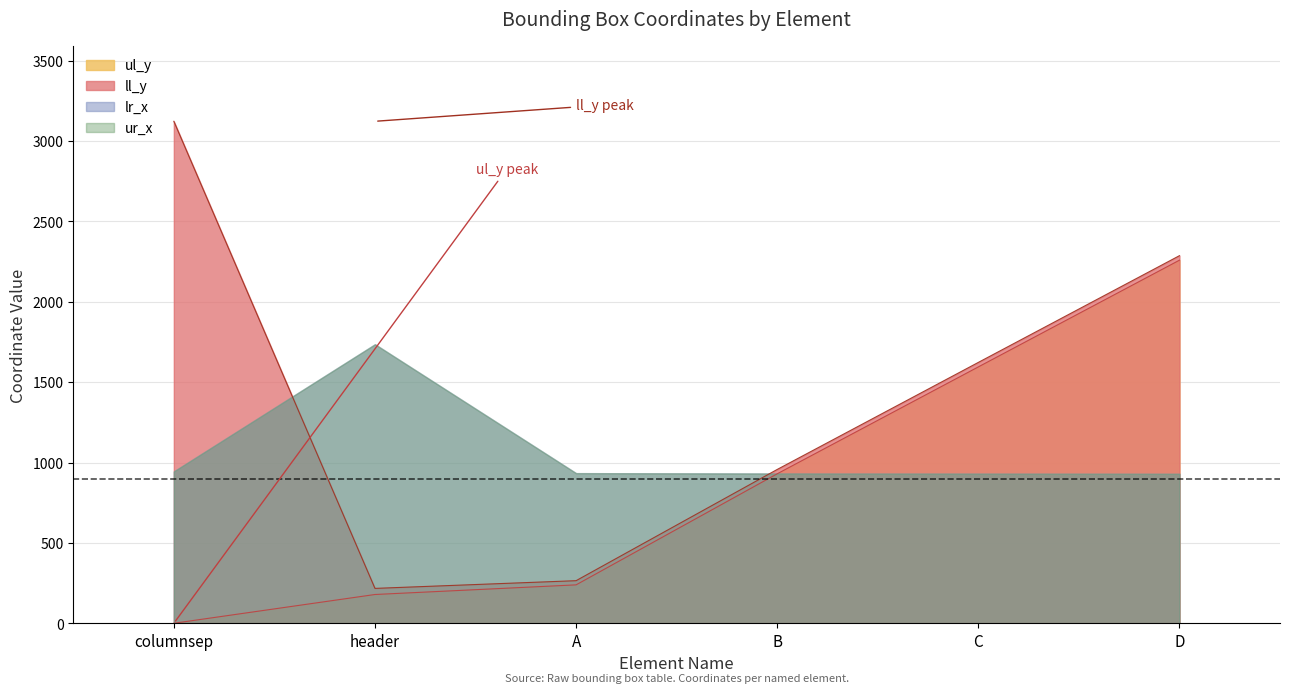

Is it true that ll_y equals 393 at B?

False